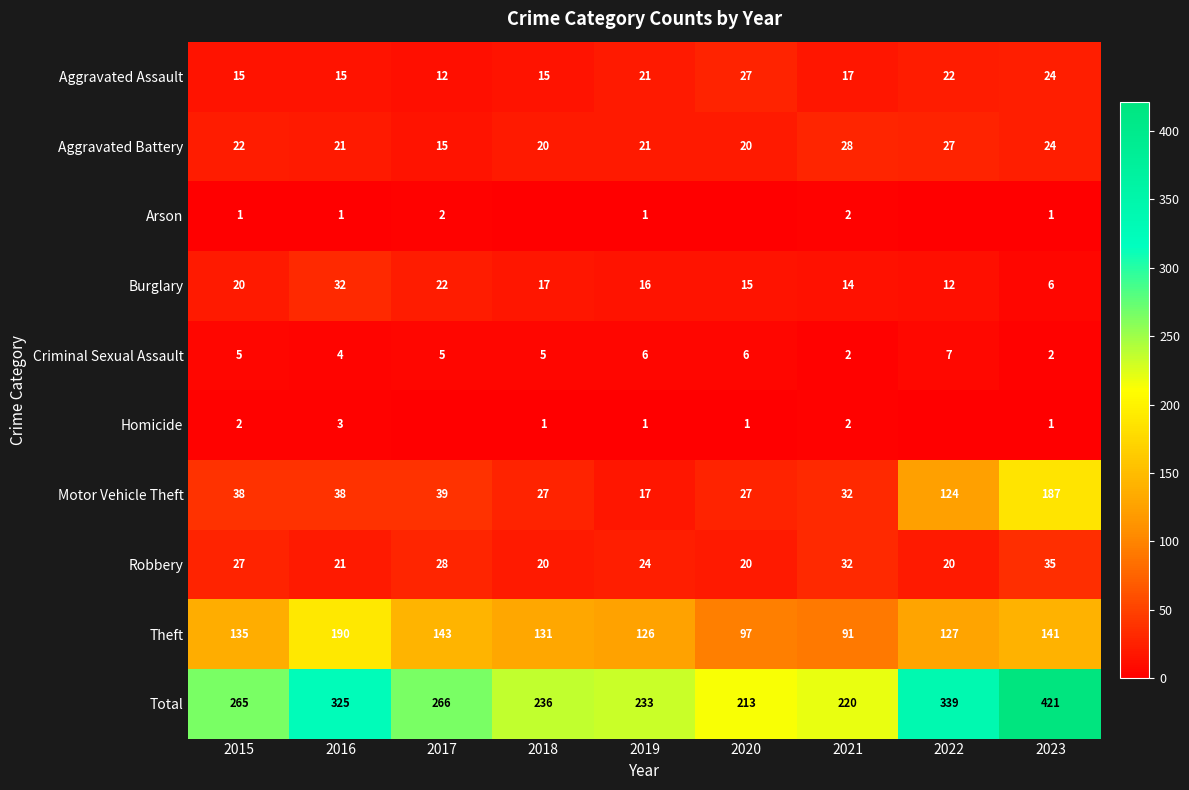

What is the difference between the maximum and minimum values in the Aggravated Assault series?

15